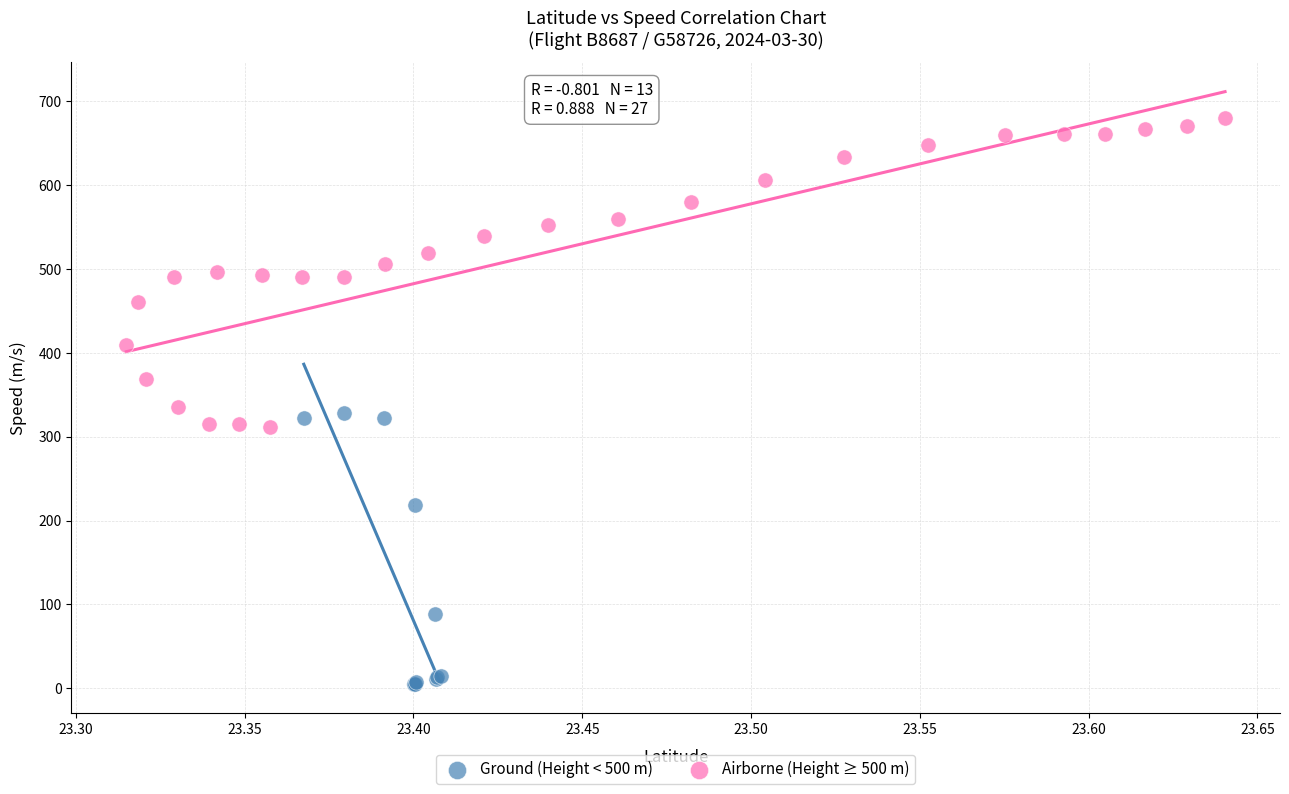

Which series contains the highest Y value?

Airborne (Height ≥ 500 m)